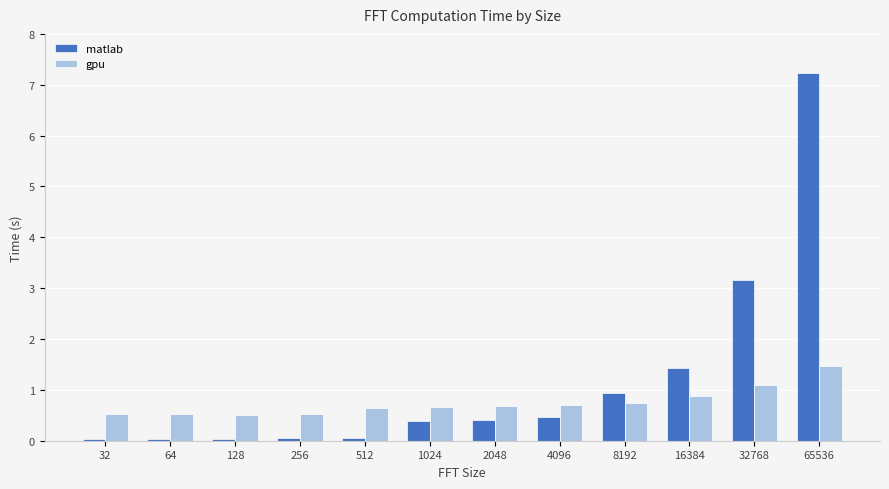

What is the sum of all matlab values?

14.2